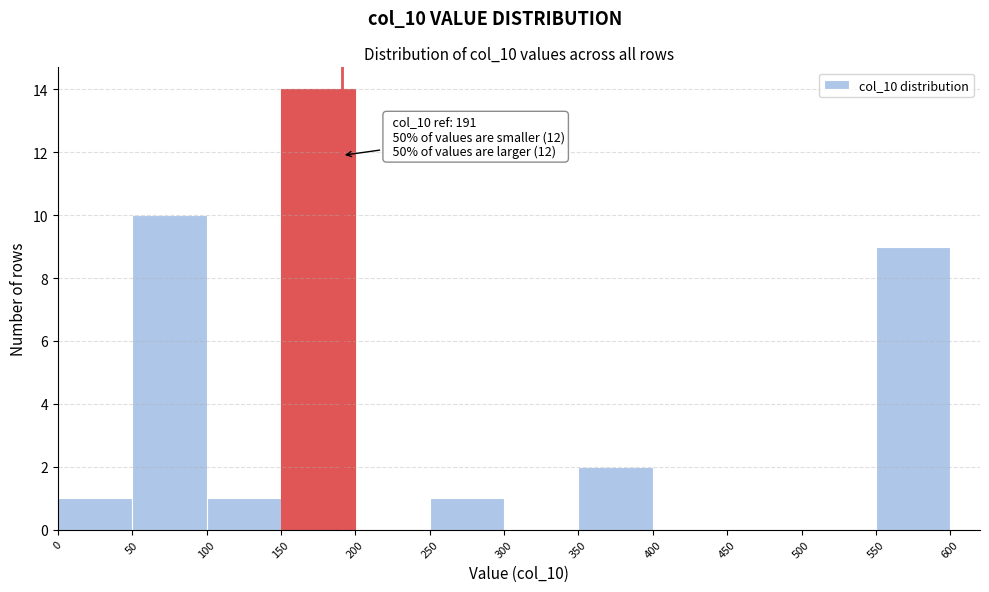

Over which range of the x-axis is the bar tallest?

150 to 200